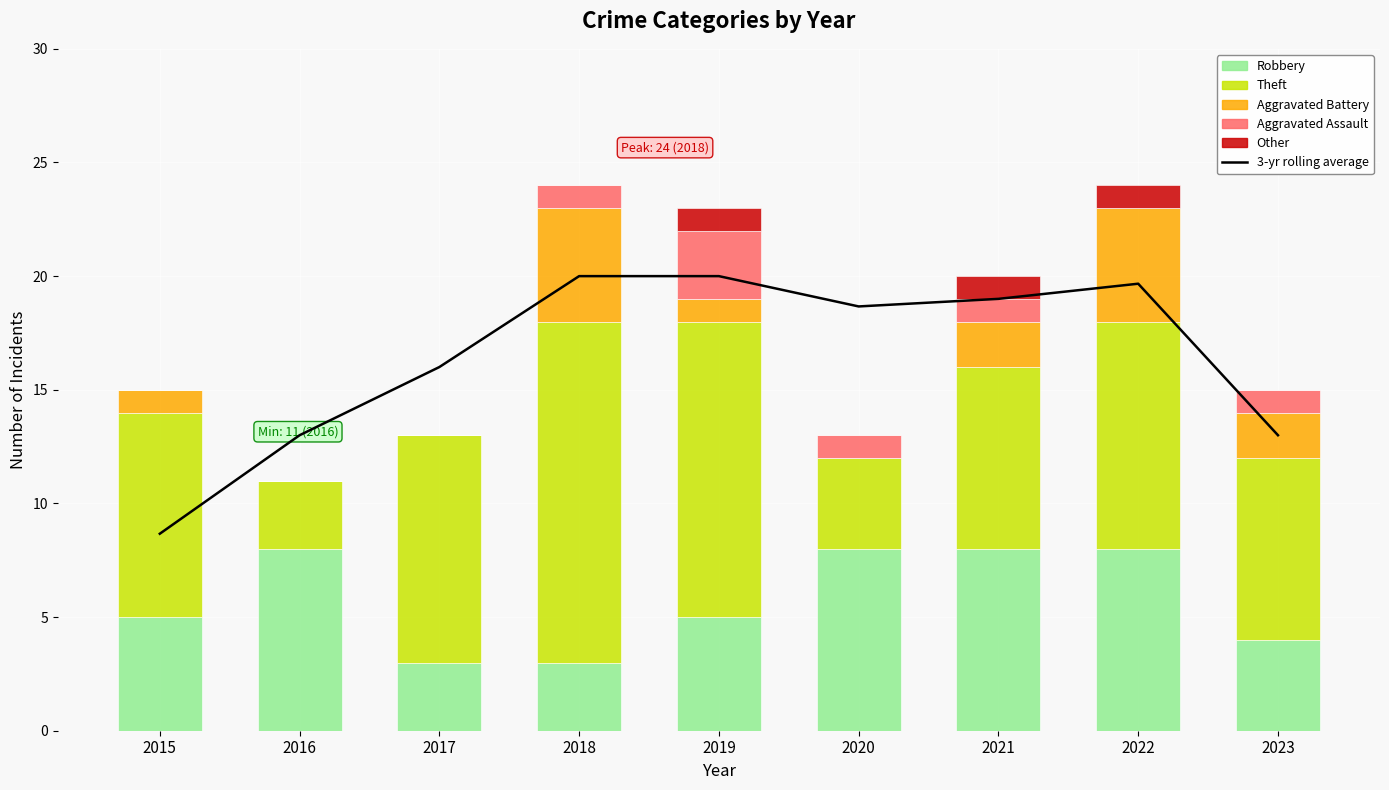

Which has a higher value, 2018 or 2015?

2018